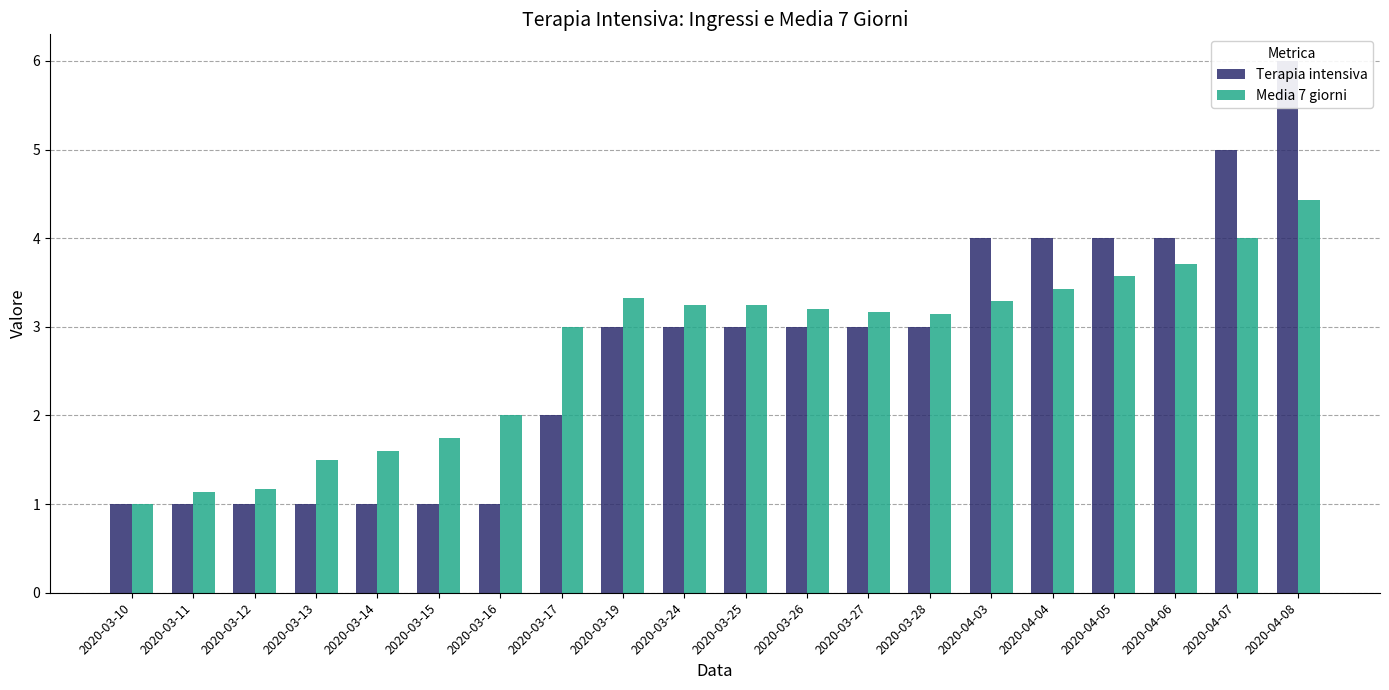

What is the value of the Terapia intensiva bar at the 8th from the left?

2.0